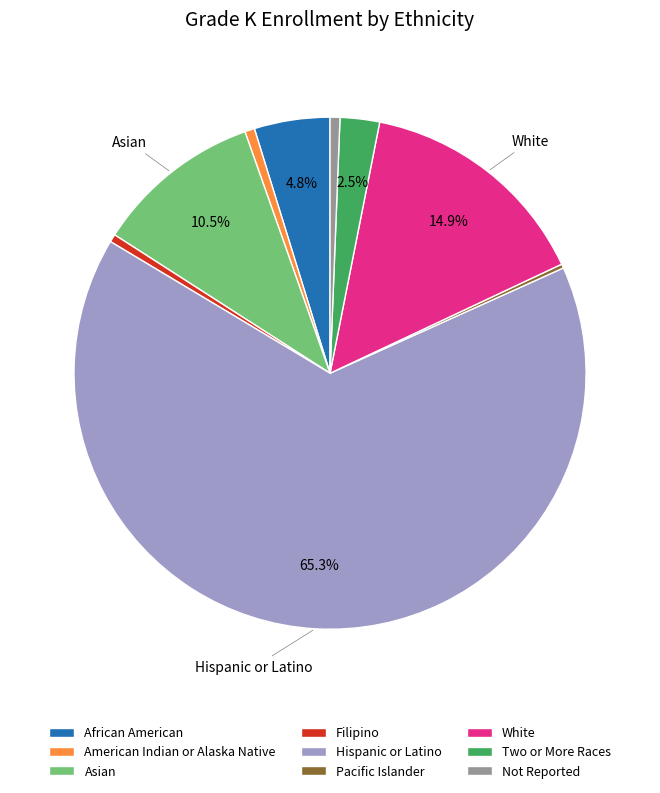

Does Hispanic or Latino represent more than half of the total?

Yes